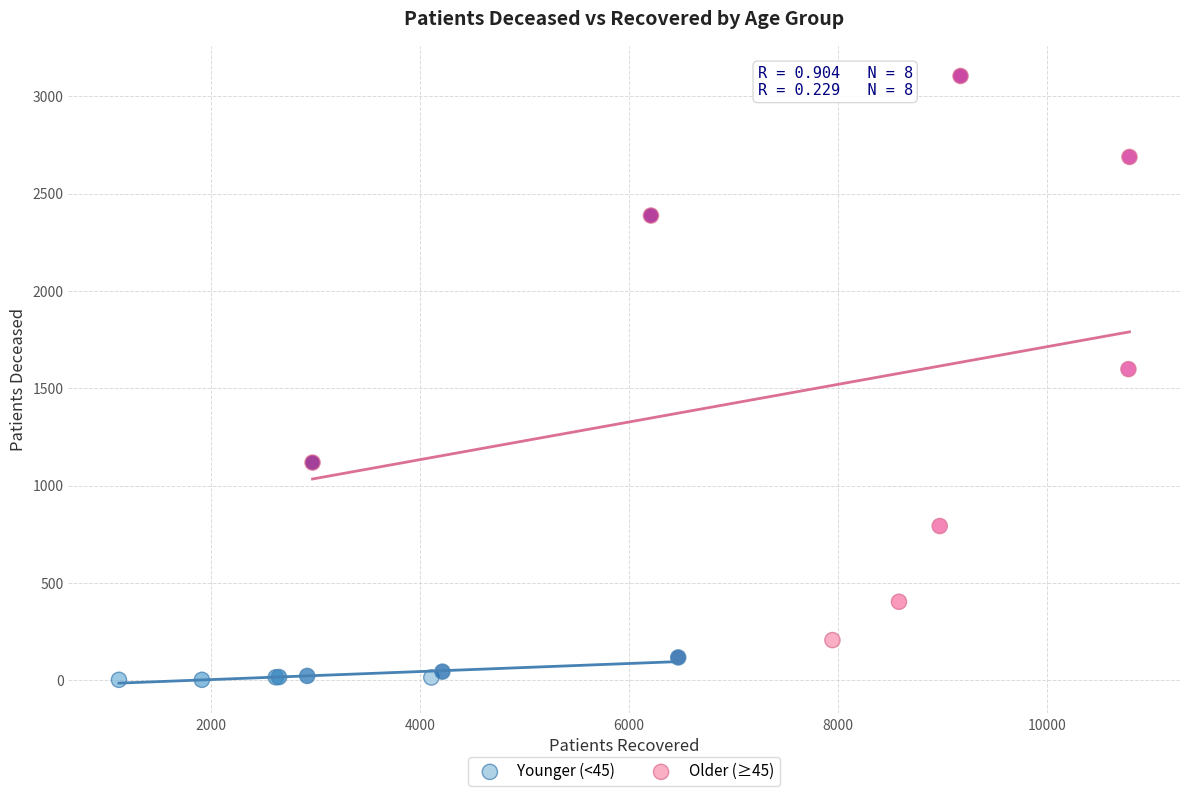

What are all the series names shown in the legend?

Younger (<45), Older (≥45)